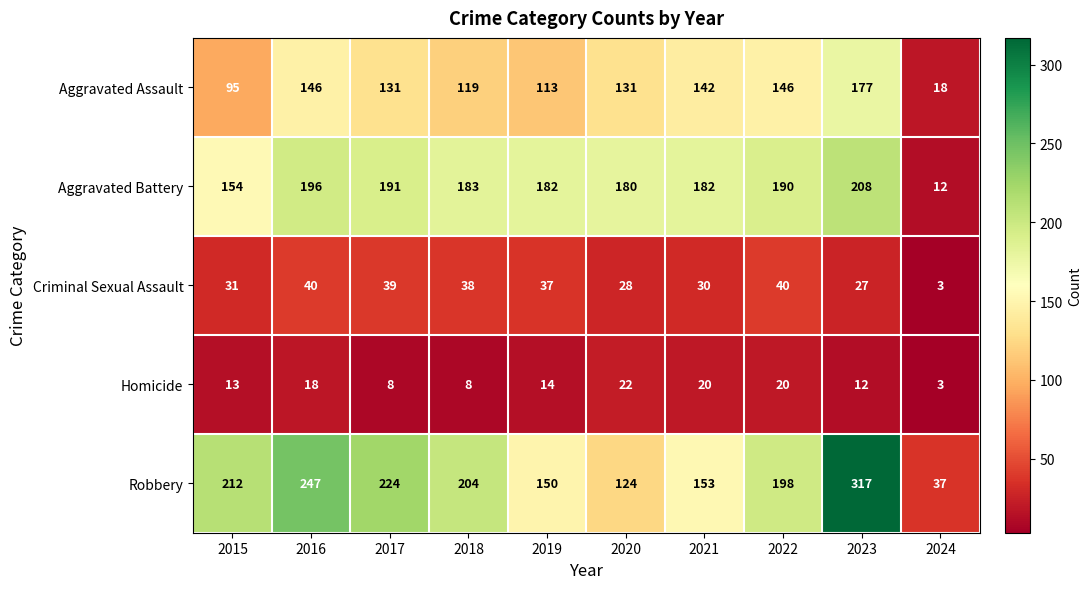

Which category has the lowest value across all series?

2024